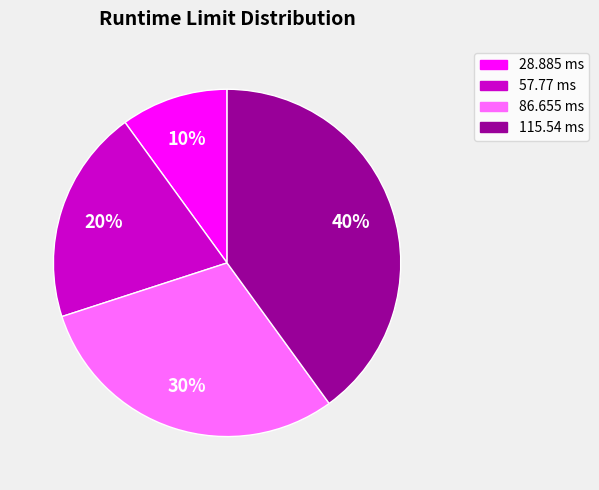

True or false: 115.54 ms accounts for 40% of the total.

True